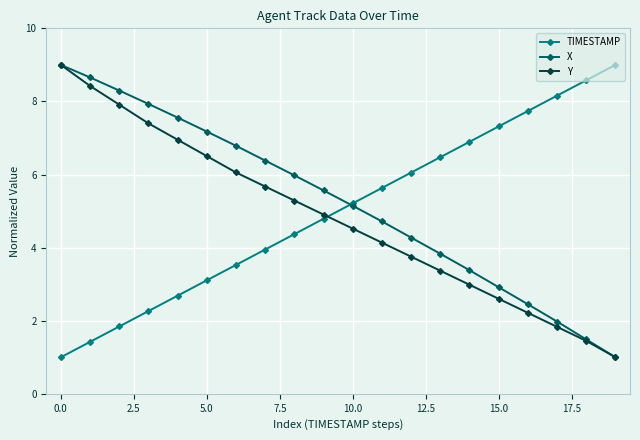

At how many categories does at least one series exceed 8?

6